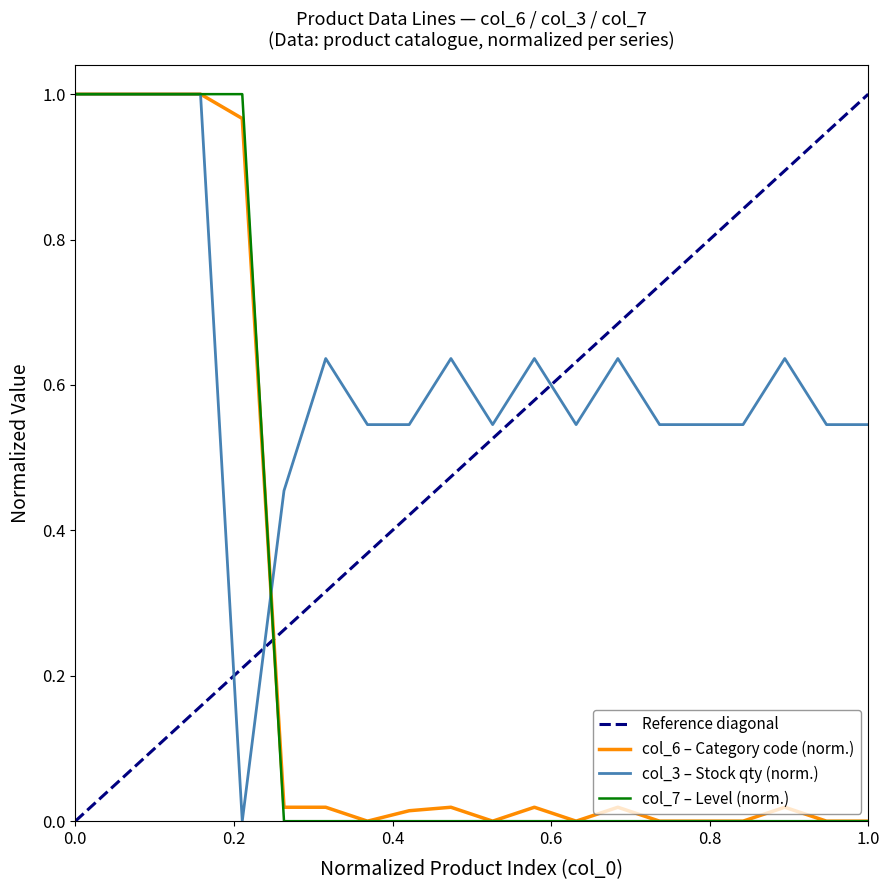

Which series has the largest total across all categories?

col_3